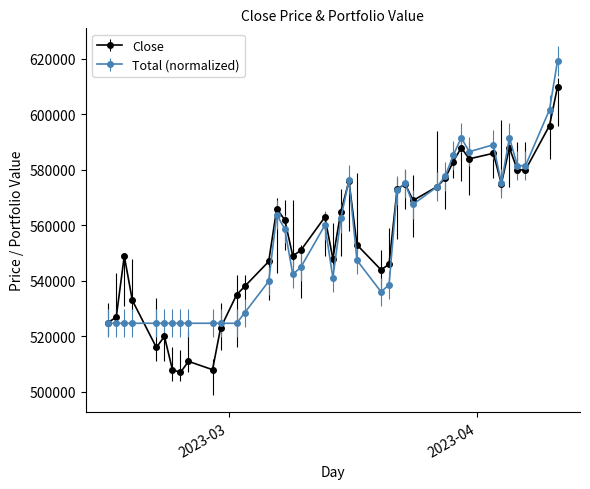

What are all the series names shown in the legend?

Close, Total (normalized)